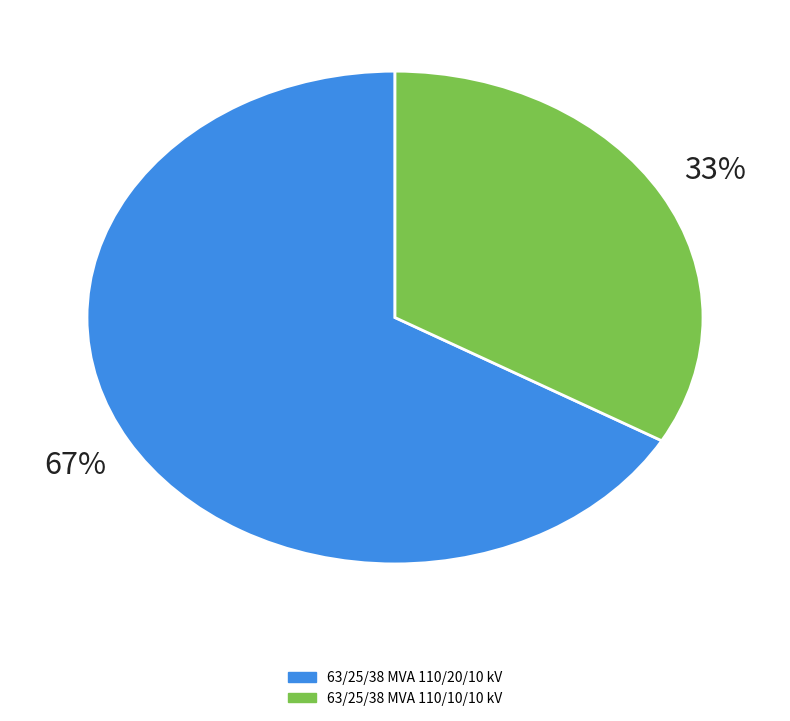

True or false: 63/25/38 MVA 110/20/10 kV accounts for 67% of the total.

True